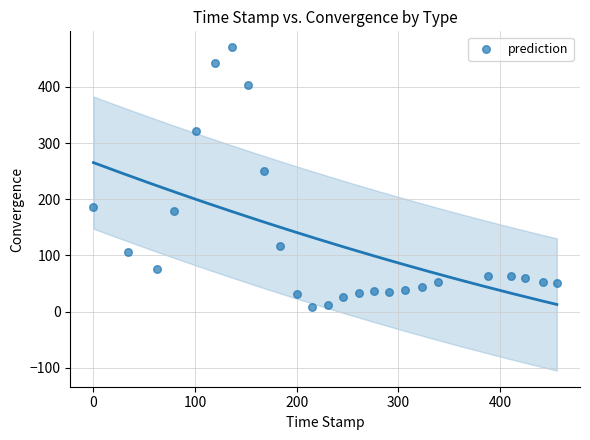

What is the range of Y values (max minus min)?

462.3